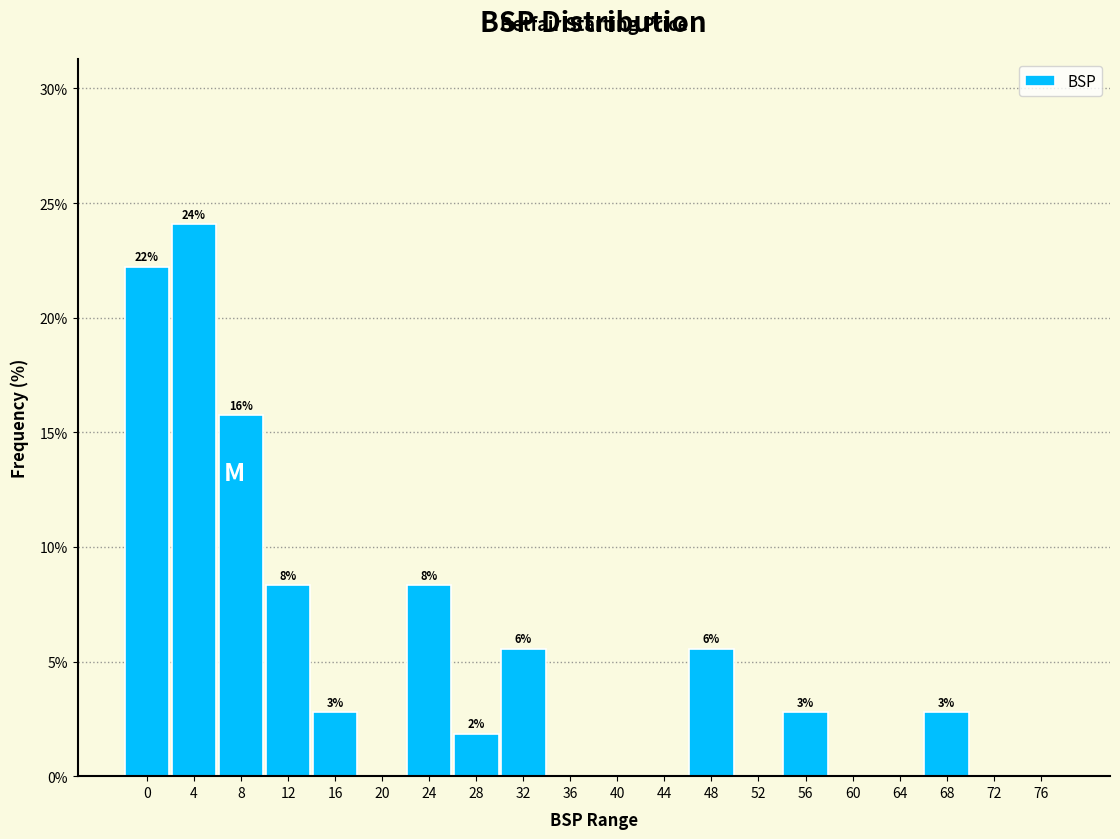

Are the bars horizontal?

No